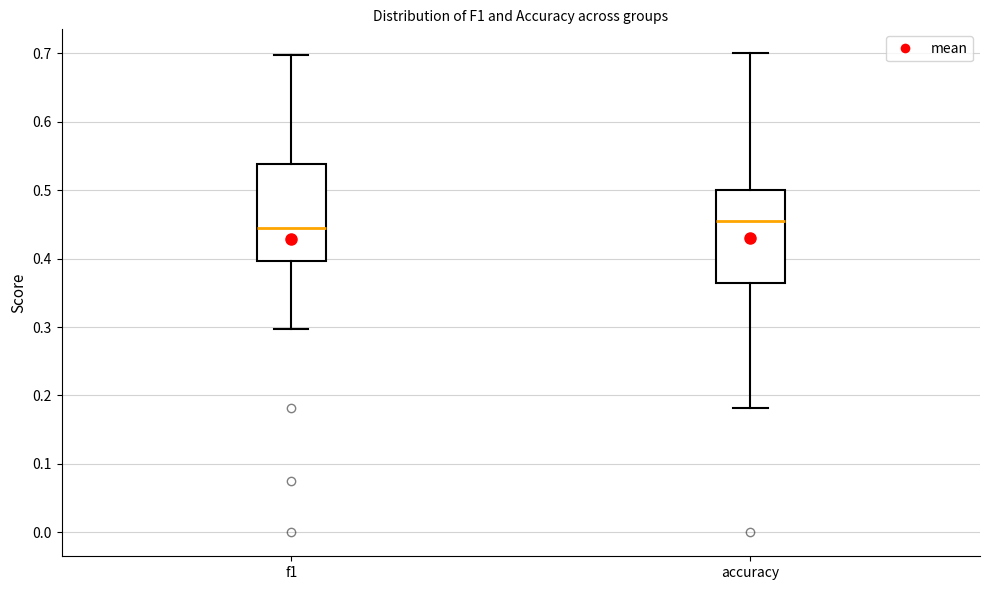

Which box's median line is the lowest?

f1